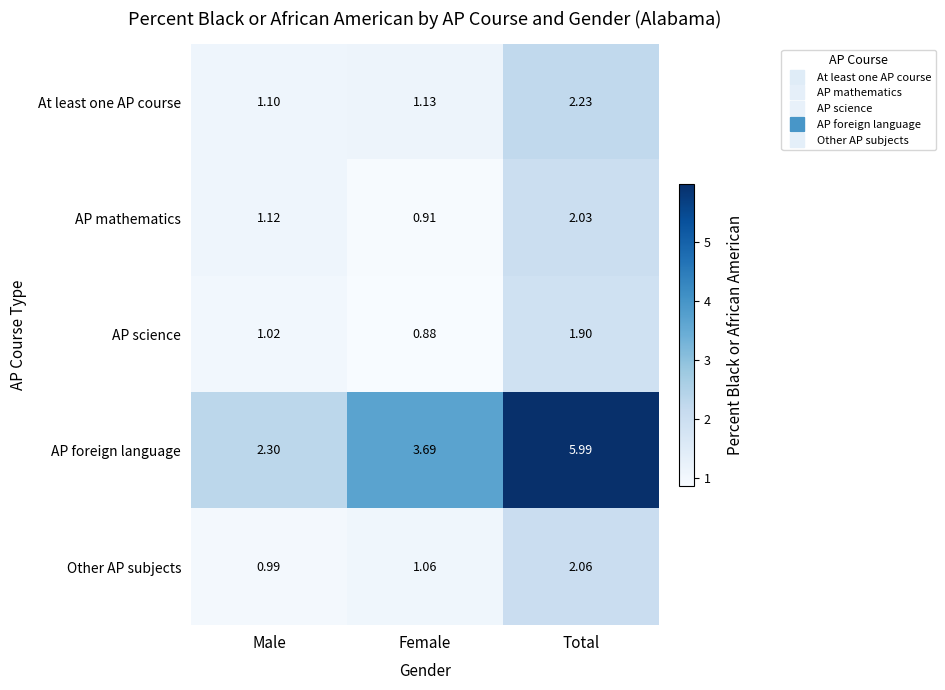

Where is AP mathematics nearest to the value 1?

Female